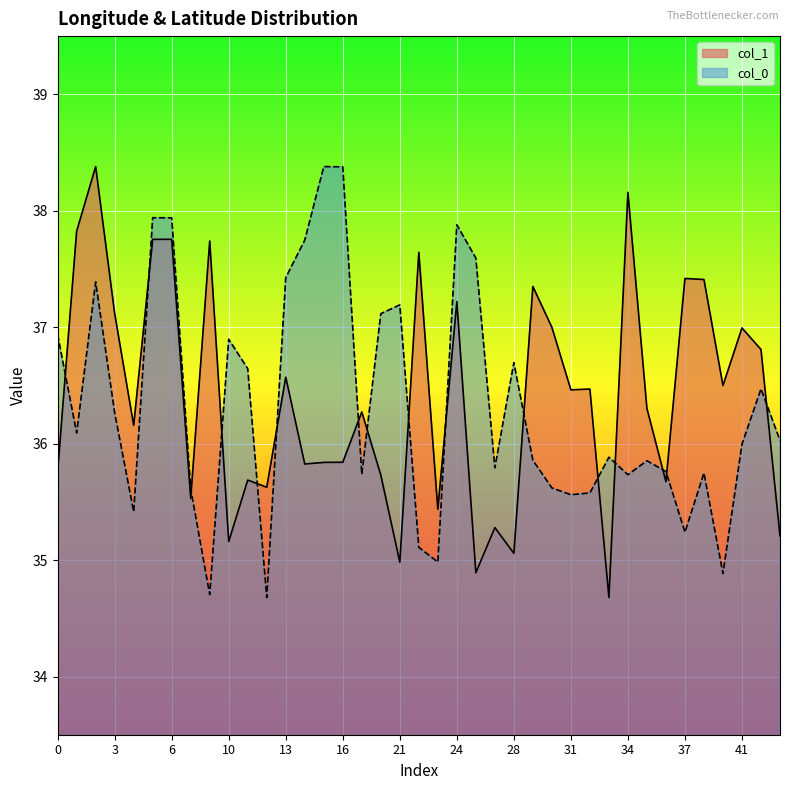

Is it true that col_1 equals 9.0 at 11?

False